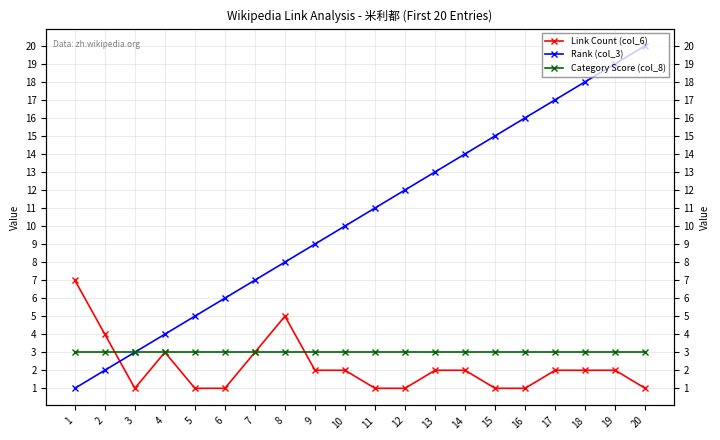

What is the difference between the maximum and minimum values in the Rank (col_3) series?

19